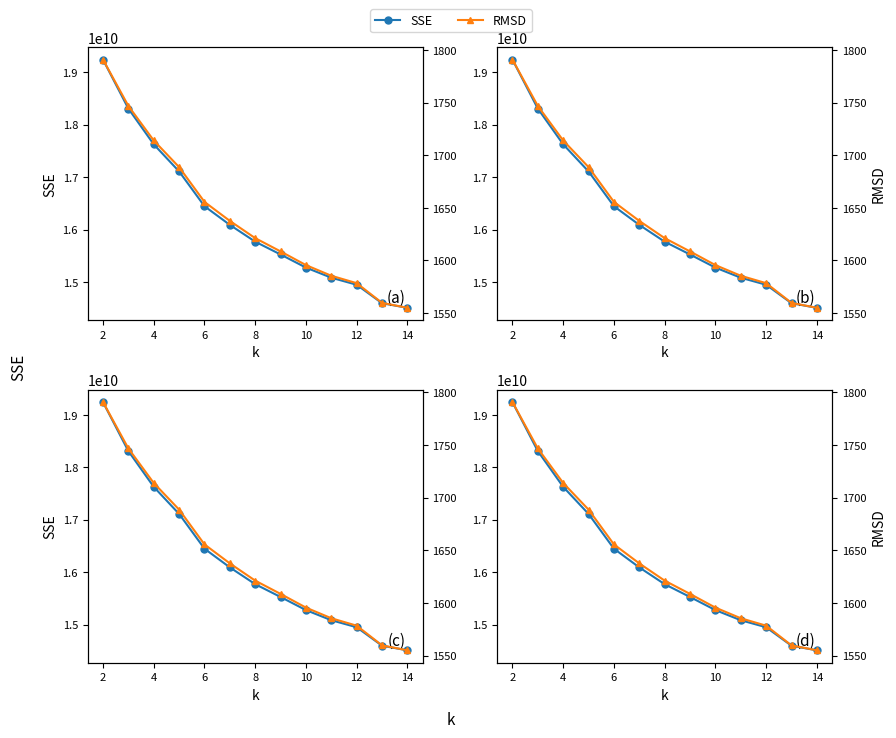

Reading left to right, list all the values displayed in this chart.

SSE: 19243232647.9	18308143242.1	17626355664.4	17109529000.3	16446320997.8	16089810155.7	15769419784.3	15524936840.5	15274883844.3	15081741317.3	14947831939.3	14595193196.8	14507798556.0
RMSD: 1790.9	1746.8	1714.0	1688.7	1655.6	1637.6	1621.2	1608.6	1595.6	1585.4	1578.4	1559.7	1555.0